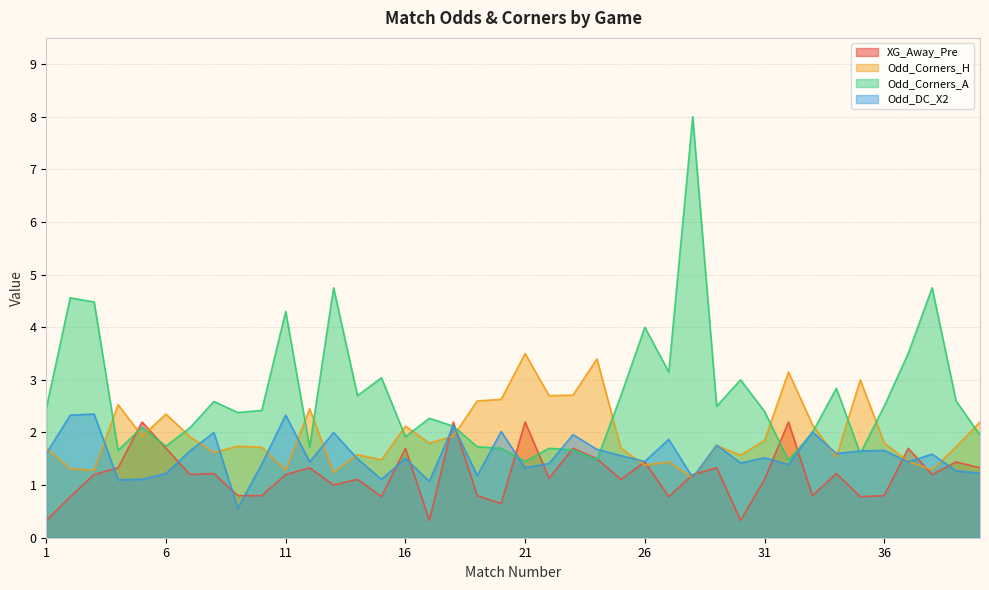

What is the average value of the Odd_Corners_A series?

2.7